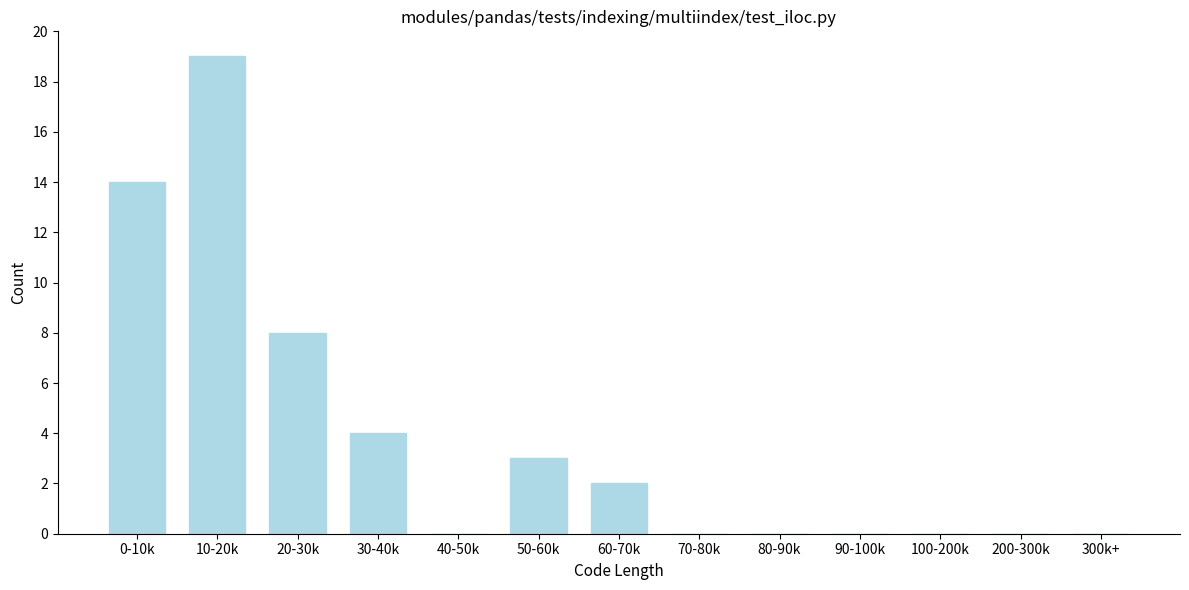

Reading right to left, list all the values displayed in this chart.

300k+=0	200-300k=0	100-200k=0	90-100k=0	80-90k=0	70-80k=0	60-70k=2	50-60k=3	40-50k=0	30-40k=4	20-30k=8	10-20k=19	0-10k=14